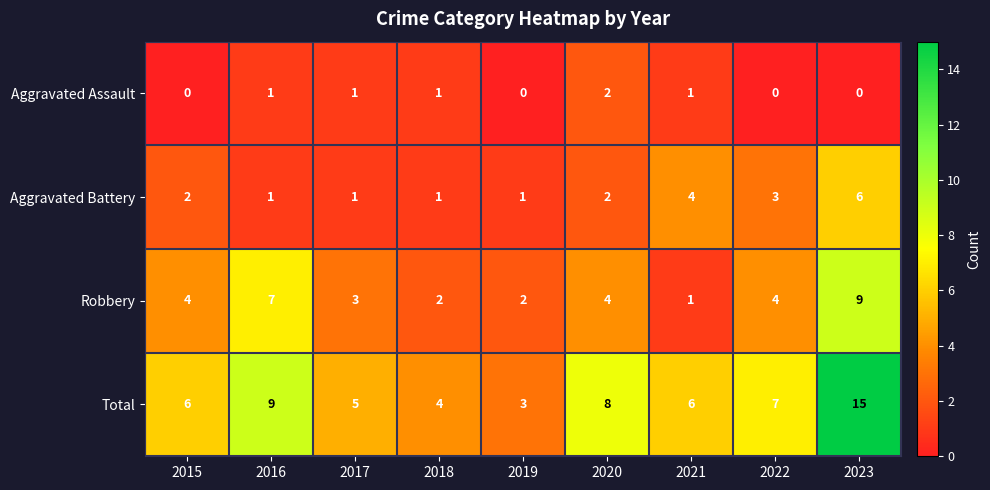

At which category is the sum across all series the highest?

2023